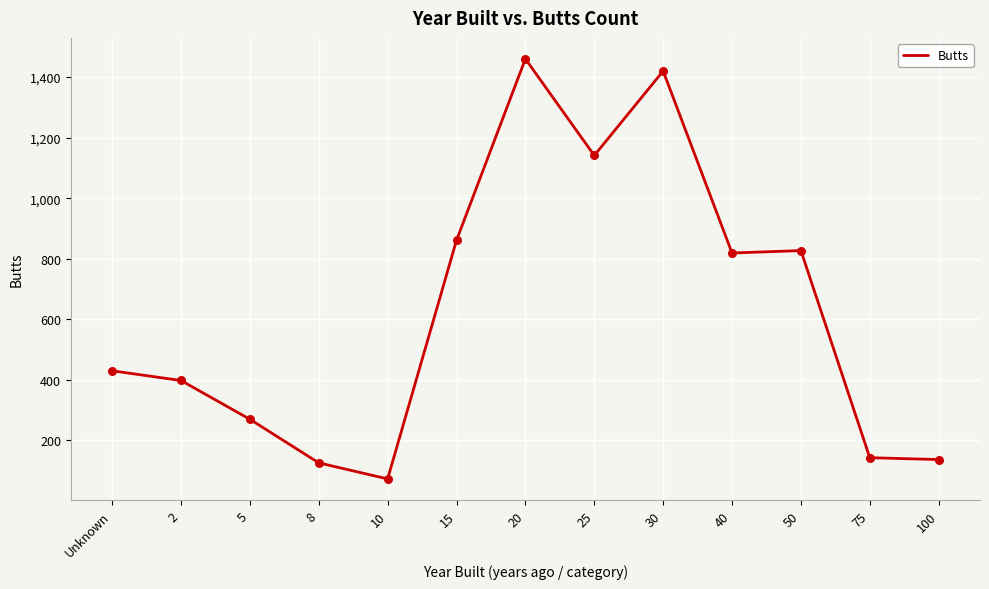

What is the ratio of the value at 30 to the value at 40?

1.7